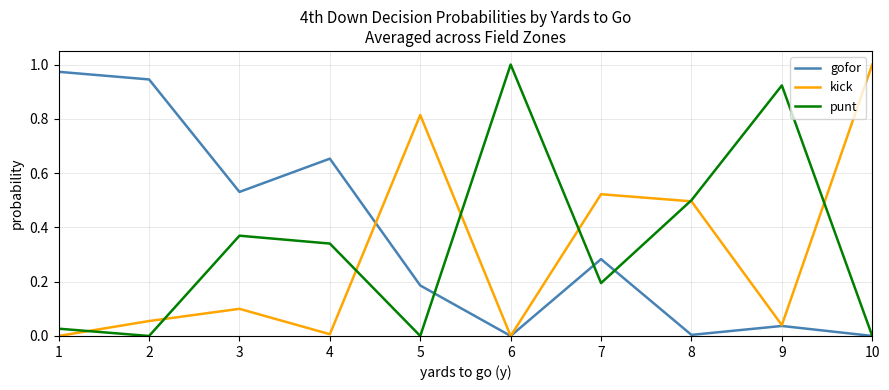

Which category has the highest value in the kick series?

10